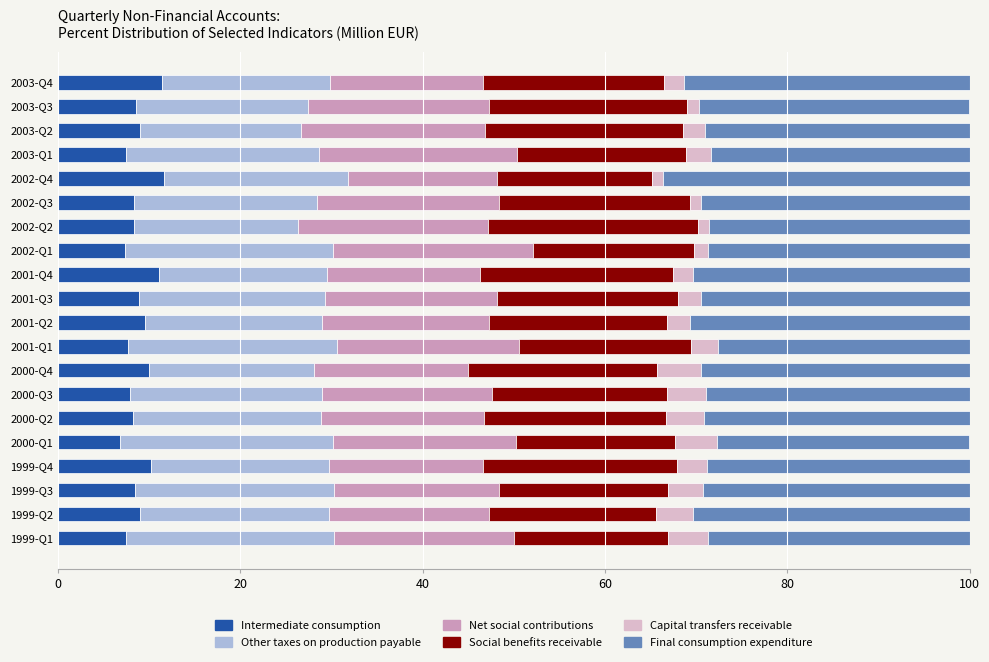

What is the minimum value for Intermediate consumption?

6.8